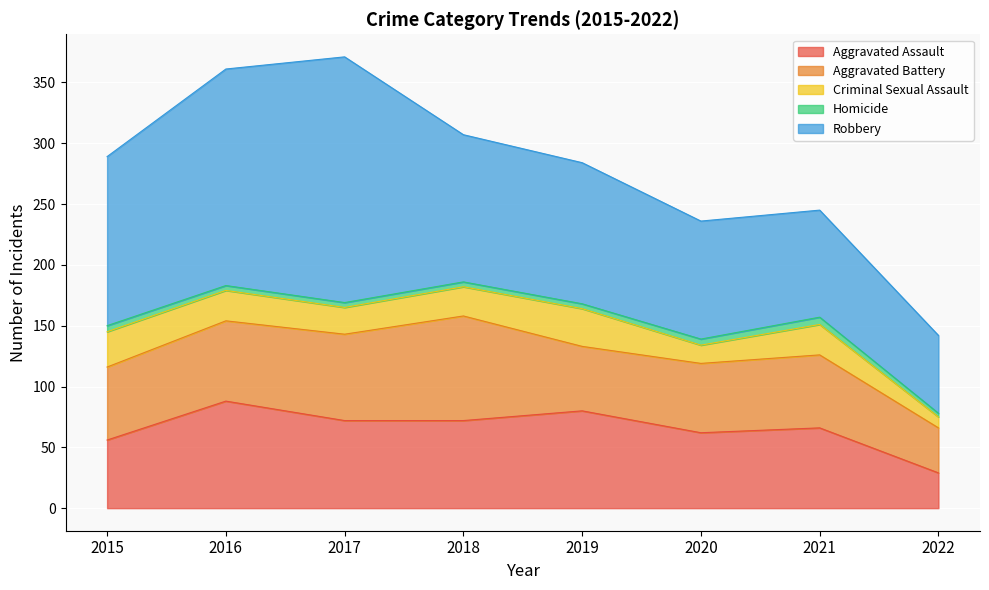

What is the value of the Homicide point at the 5th from the left?

4